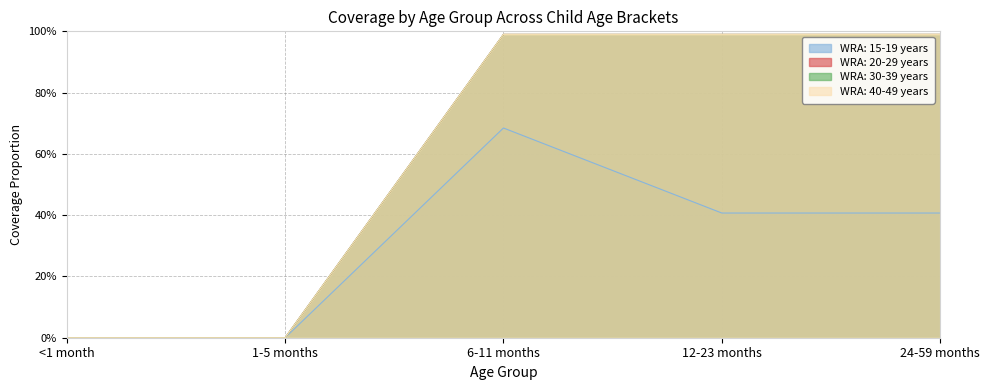

How many values in WRA: 30-39 years are above zero?

3